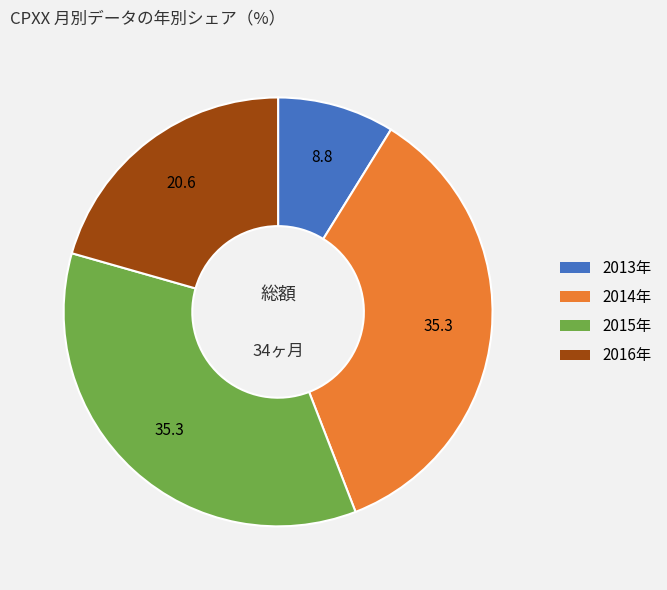

Is there any slice that represents more than half of the pie?

No